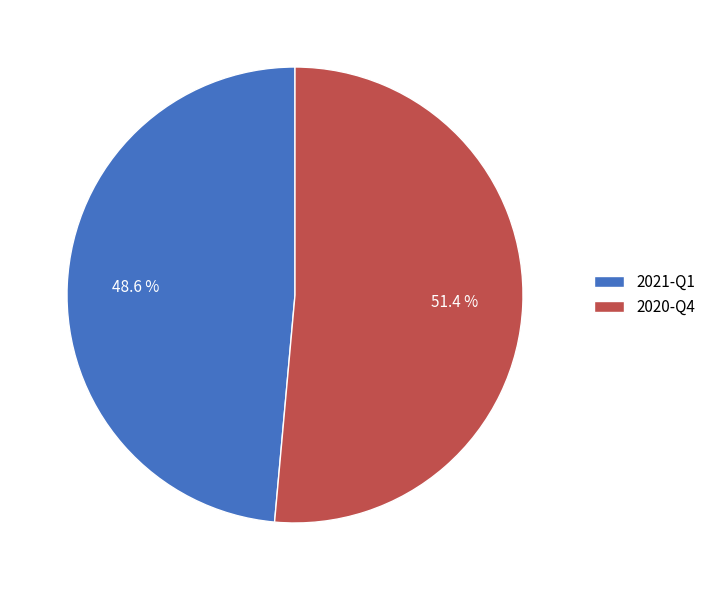

Which slice is the smallest?

2021-Q1